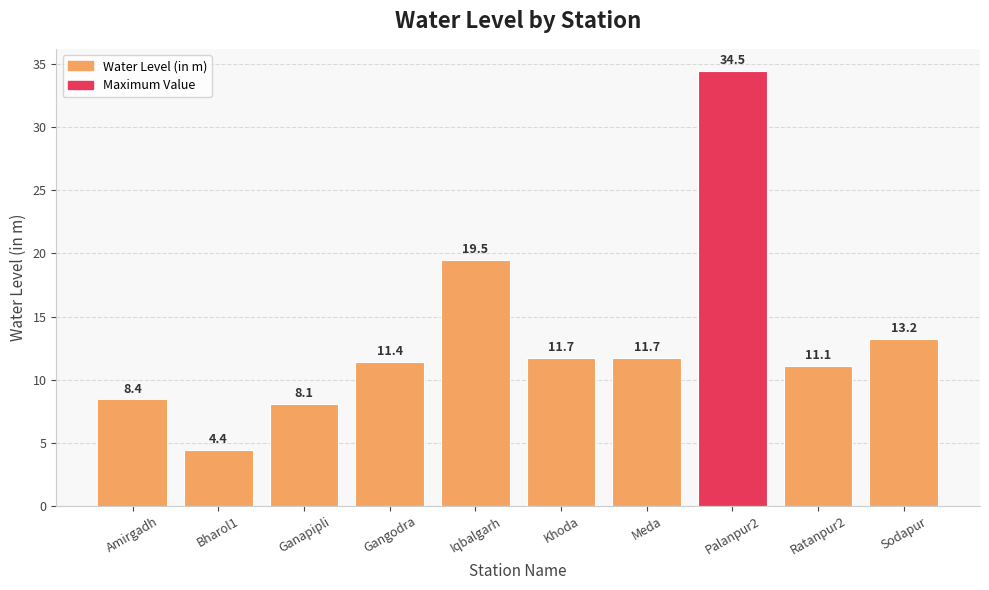

Reading left to right, list all the values displayed in this chart.

Amirgadh=8.4	Bharol1=4.4	Ganapipli=8.1	Gangodra=11.4	Iqbalgarh=19.5	Khoda=11.7	Meda=11.7	Palanpur2=34.5	Ratanpur2=11.1	Sodapur=13.2